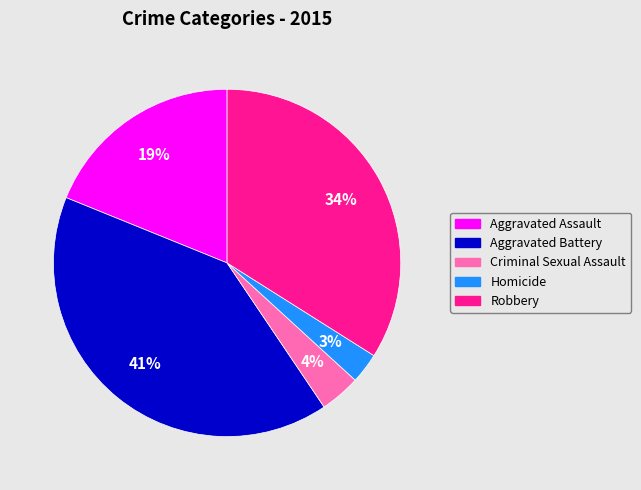

To the nearest percent, what is the difference between the Homicide and Criminal Sexual Assault slice percentages?

1%